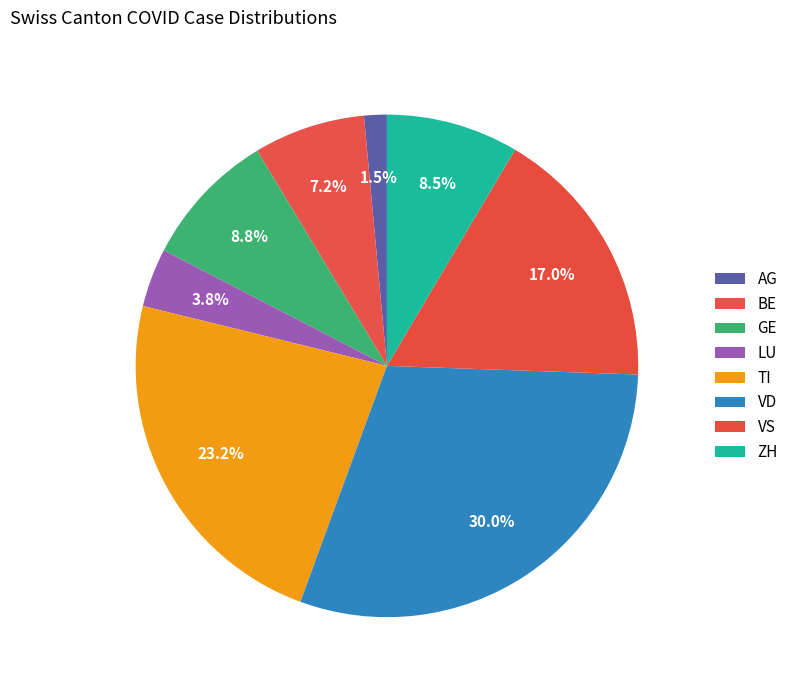

Count the number of slices in the pie.

8